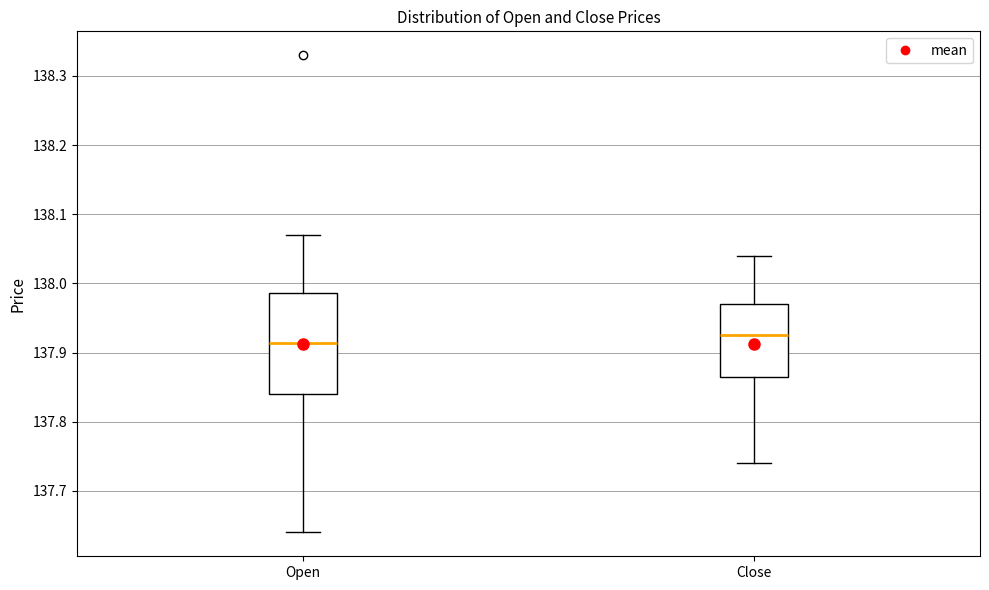

Reading left to right, transcribe this box plot: for each box, give where its median line is, the range the box spans, and where its two whiskers end, as read against the y-axis. The values are not printed on the chart, so give them approximately, as read against the axis.

Open: median 137.91, box 137.84 to 137.99, whiskers 137.64 to 138.07
Close: median 137.93, box 137.87 to 137.97, whiskers 137.74 to 138.04